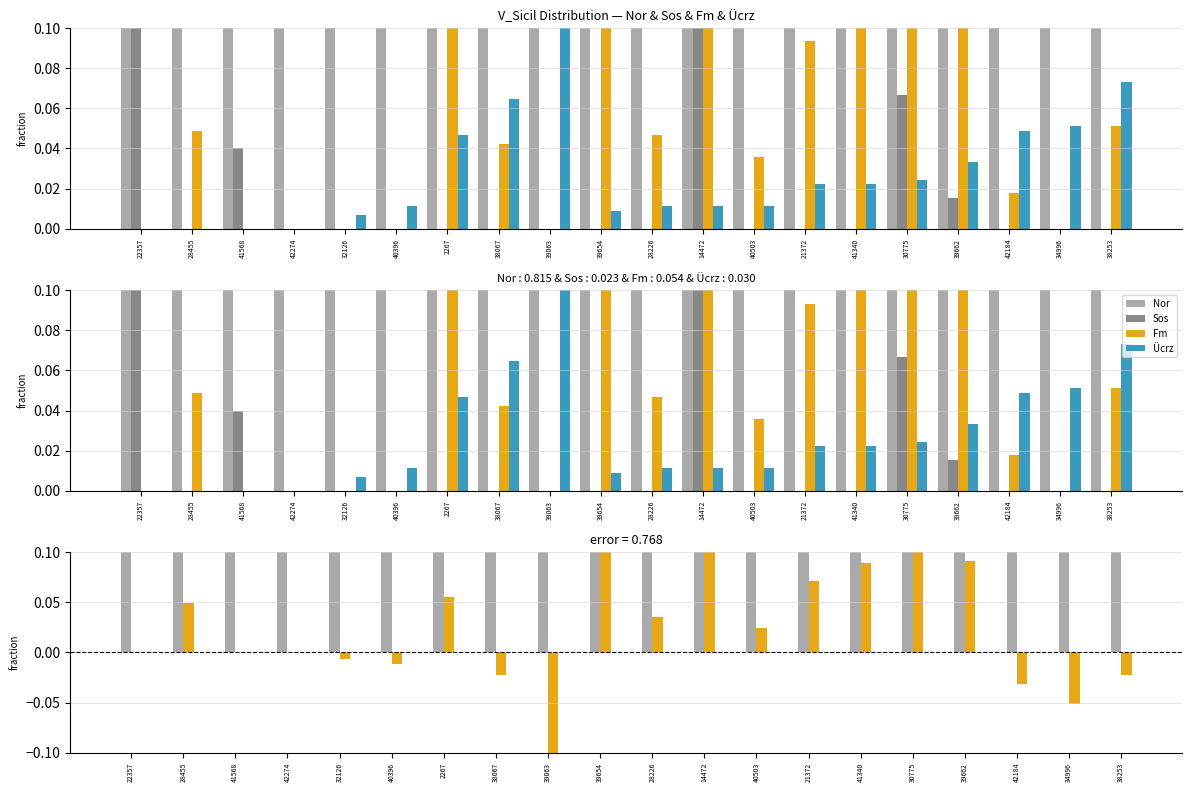

Is the value of Nor-Sos at 42274 greater than the value of Sos at 28455?

Yes